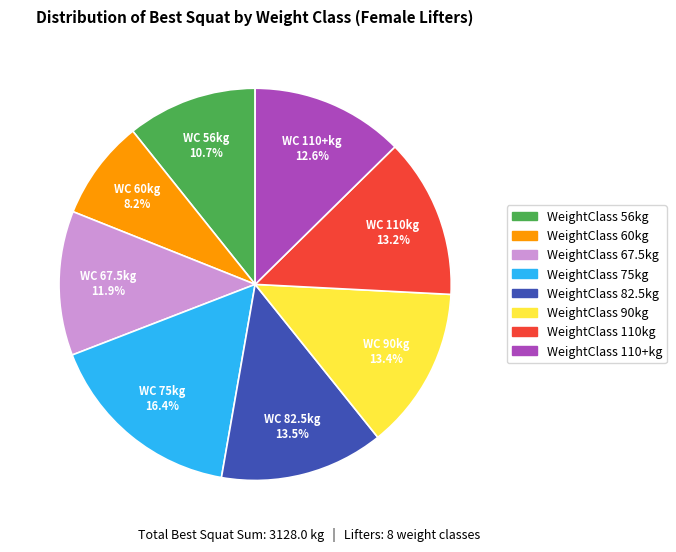

Is there any slice that represents more than half of the pie?

No